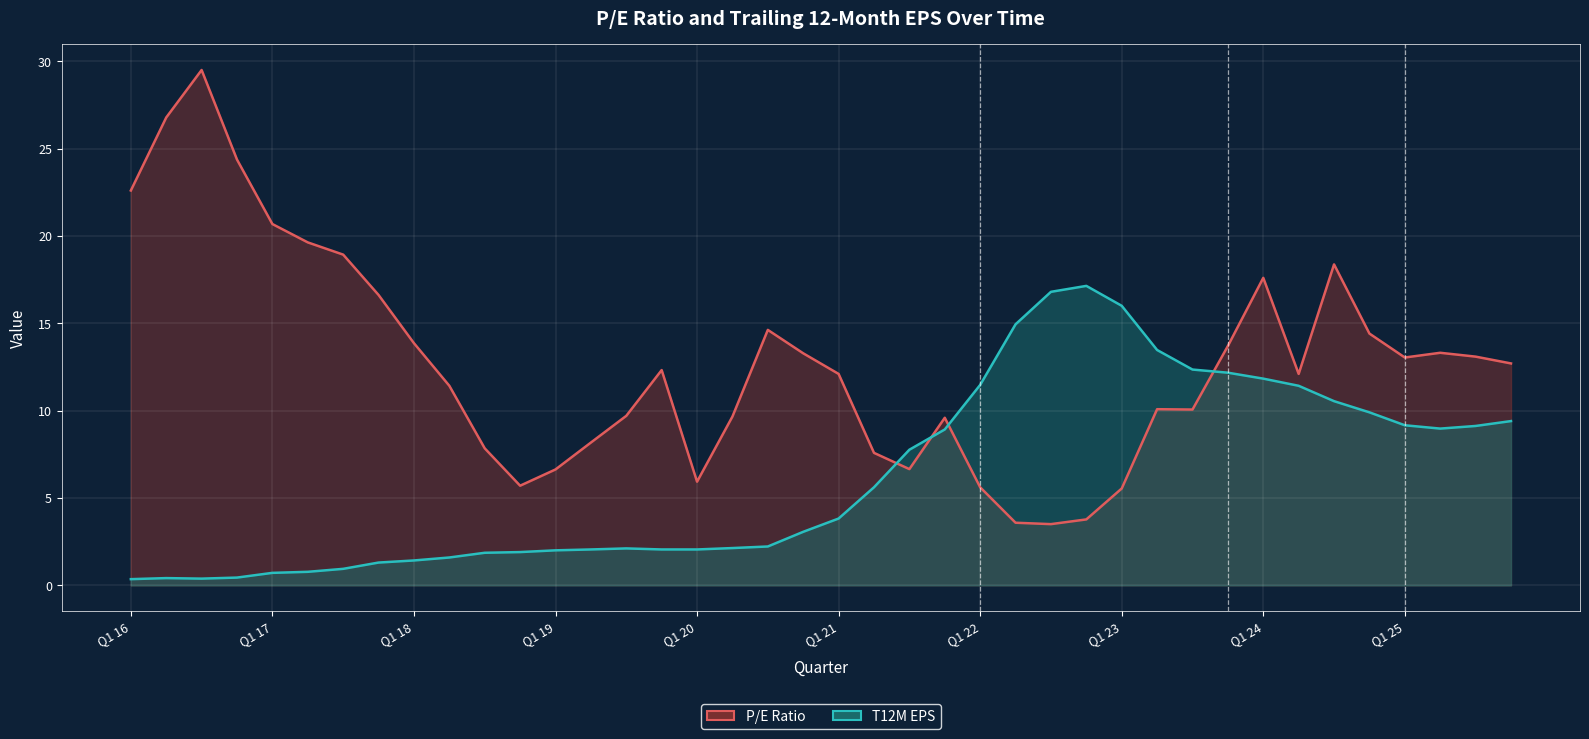

In P/E Ratio, how many points are higher than both neighbors (excluding endpoints)?

8